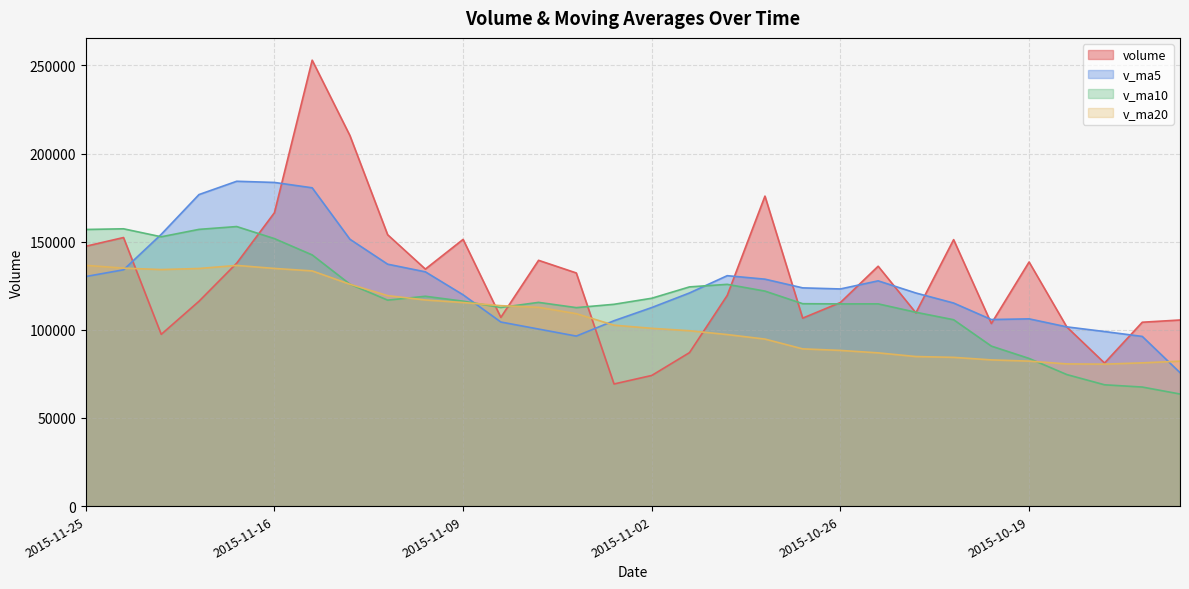

What is the label of the 19th point from the left?

2015-10-28